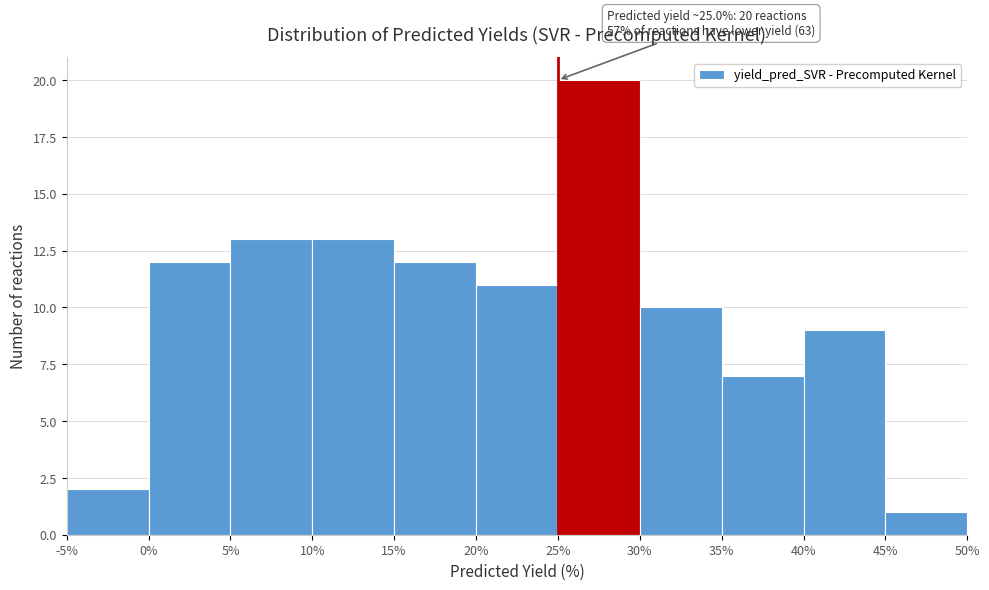

Which range on the x-axis has the tallest bar?

25% to 30%